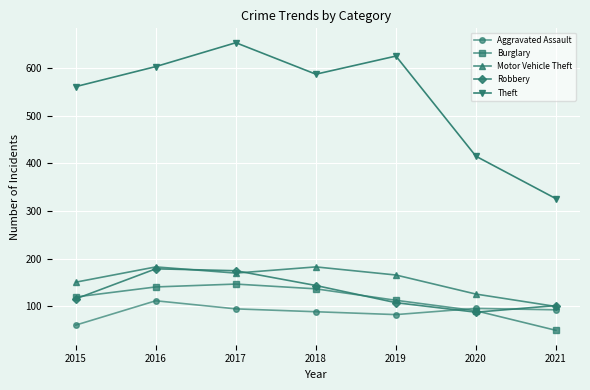

How many lines are shown in the chart?

5